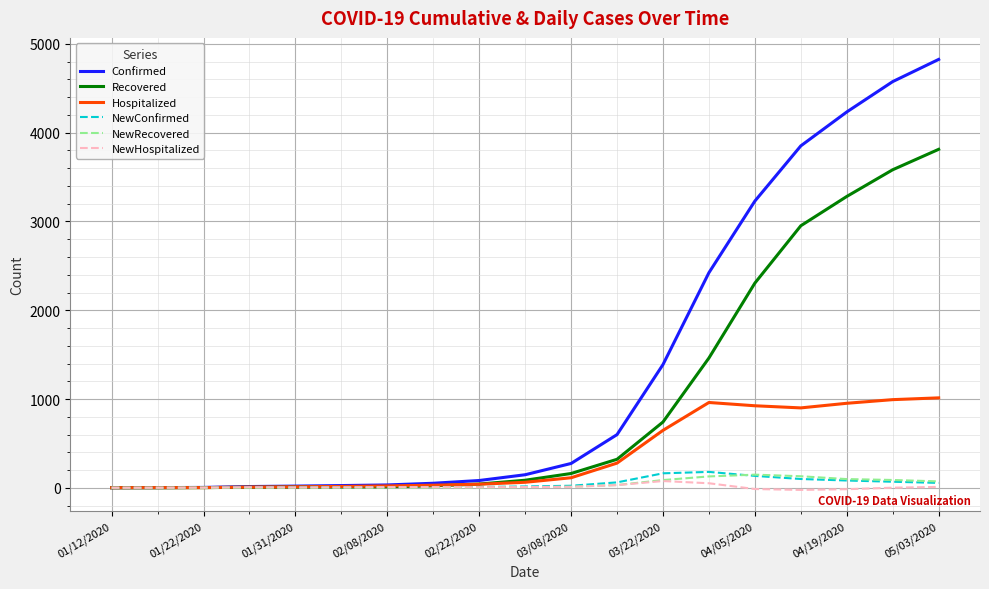

What is the greatest value displayed?

4826